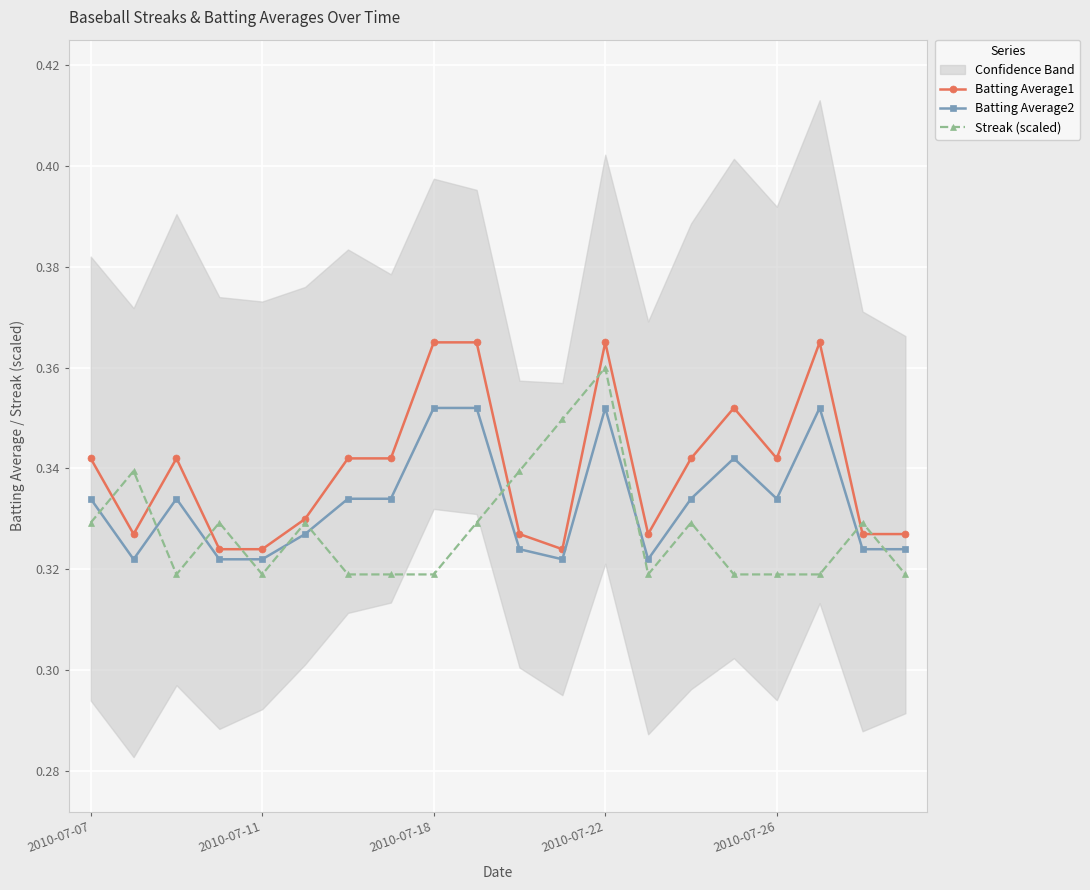

Count the Streak (scaled) values in the range 0 to 1.

20